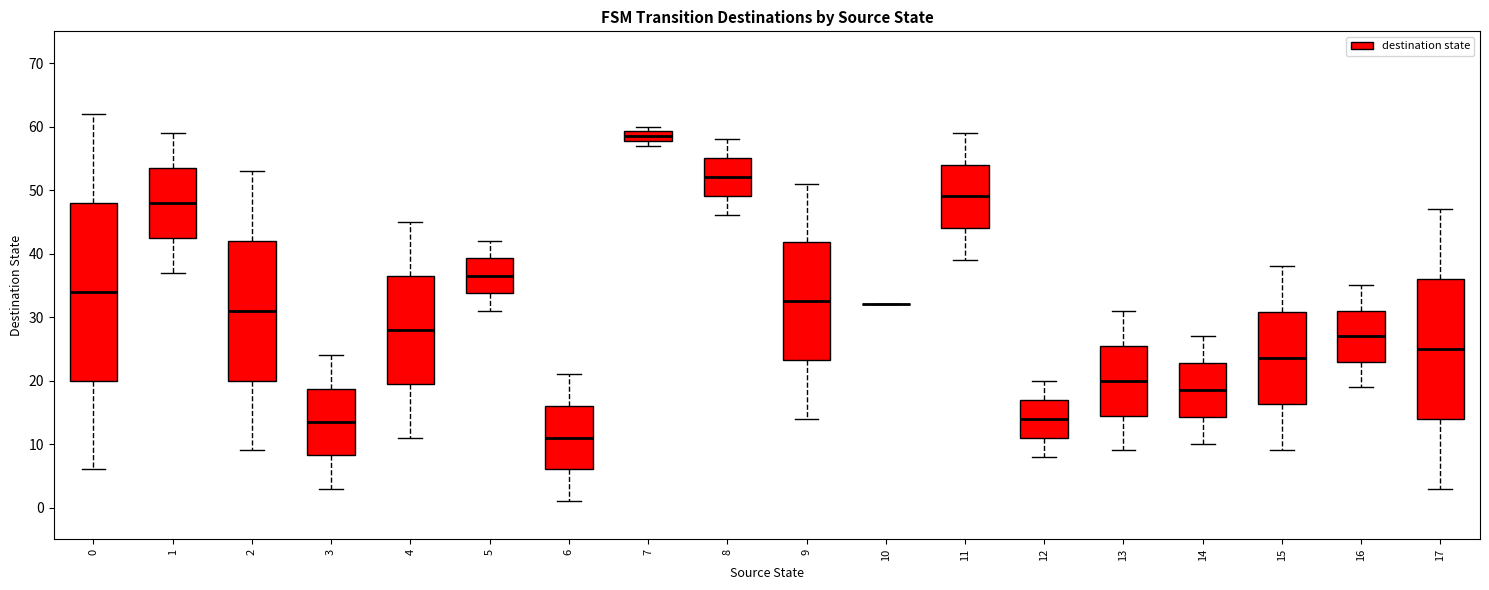

Comparing the boxes themselves (not the whiskers), which one is the tallest?

0